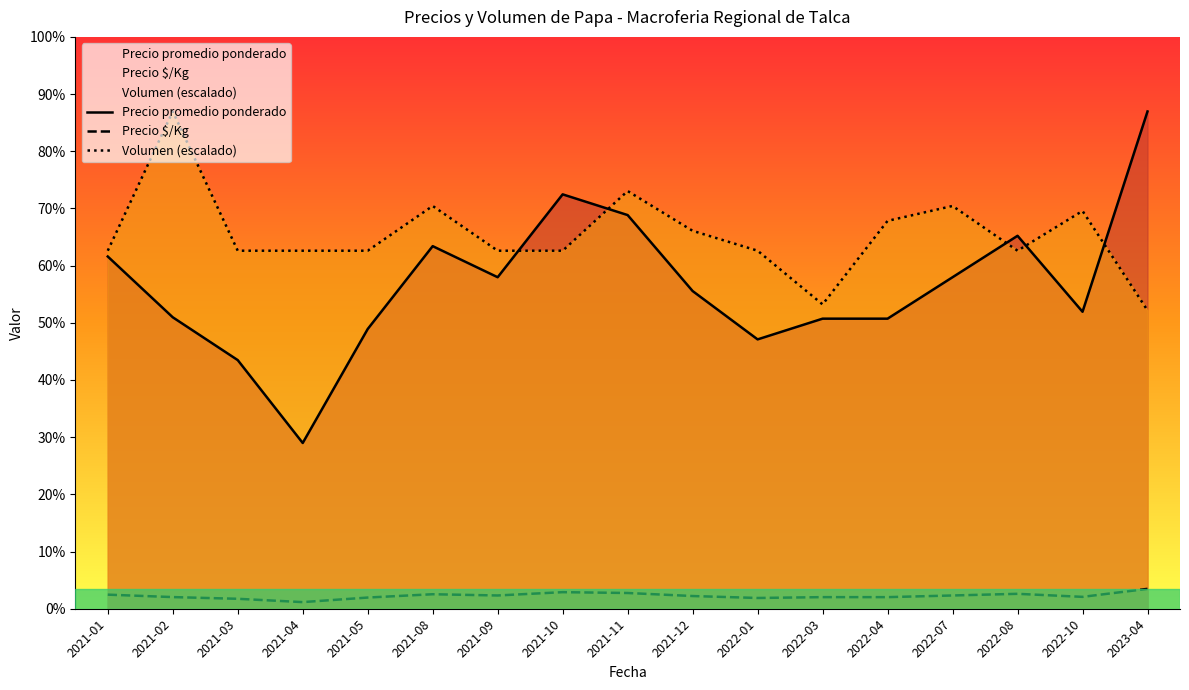

Which series has the largest total across all categories?

Volumen (escalado)